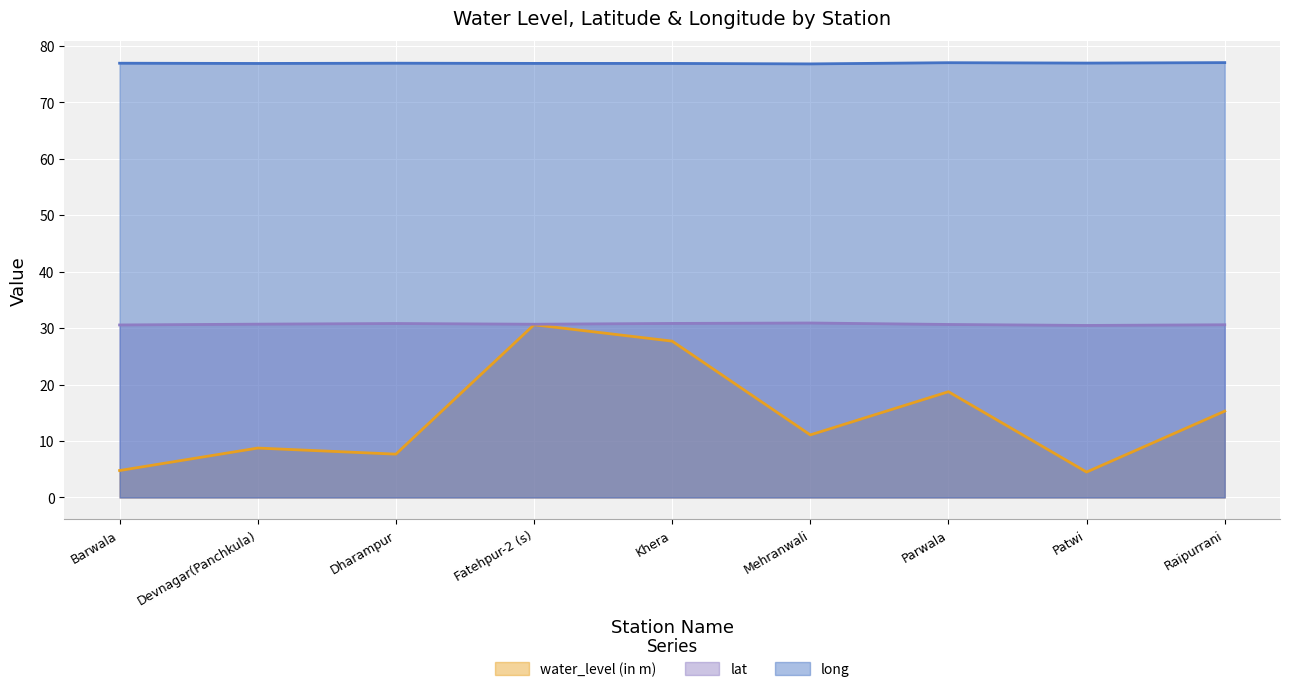

What is the label of the 8th point from the left?

Patwi